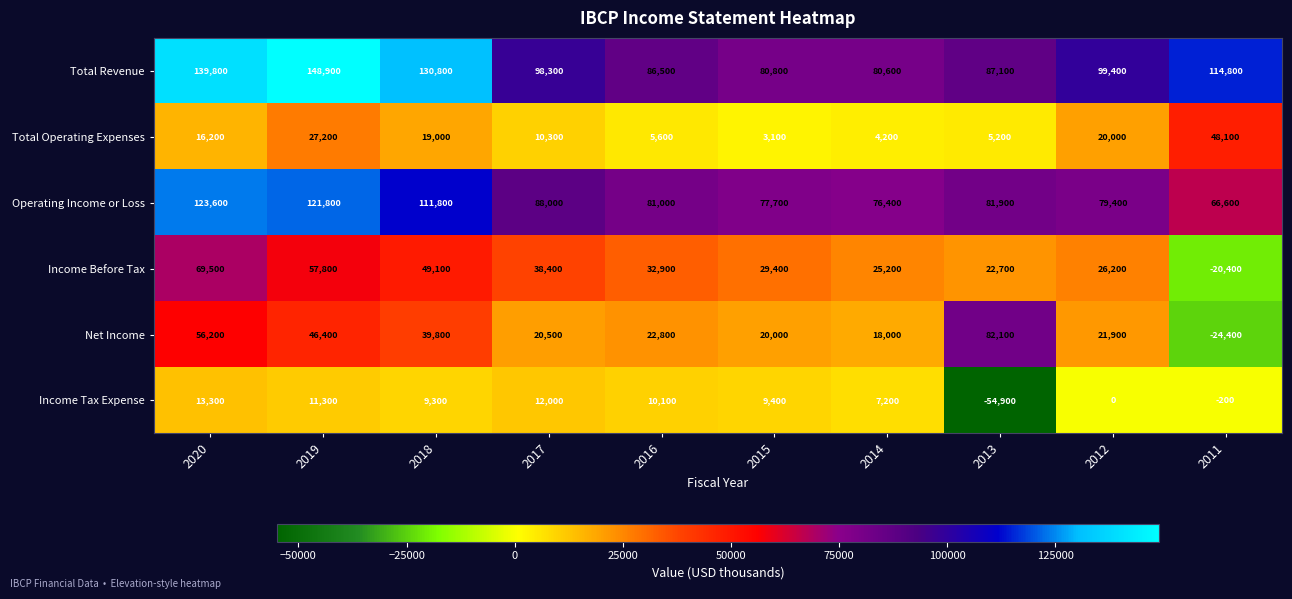

Rank the series by their maximum value, from highest to lowest.

Total Revenue, Operating Income or Loss, Net Income, Income Before Tax, Total Operating Expenses, Income Tax Expense